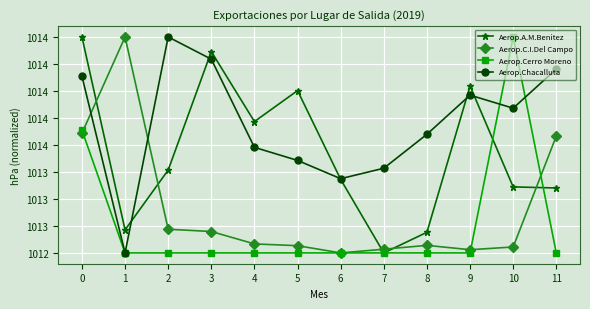

What is the total value across all series at 7?

4050.8